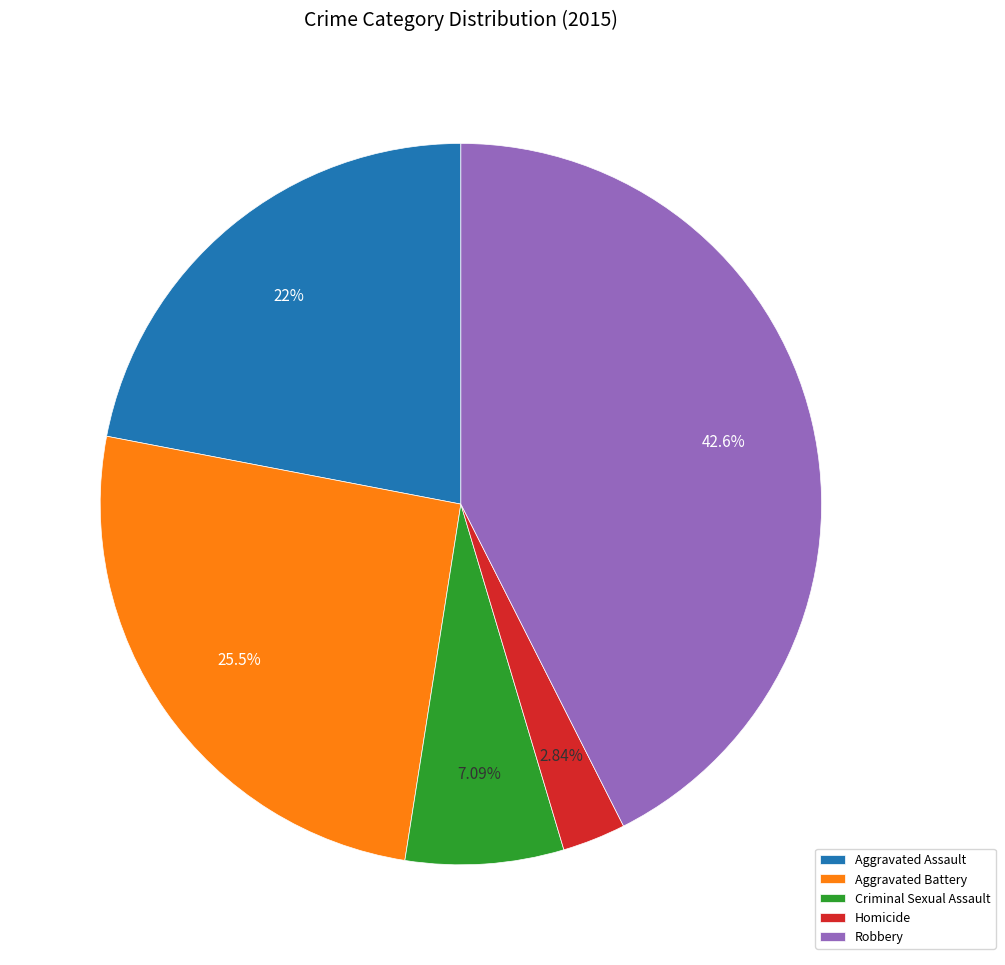

To the nearest percent, what portion does Robbery represent?

43%